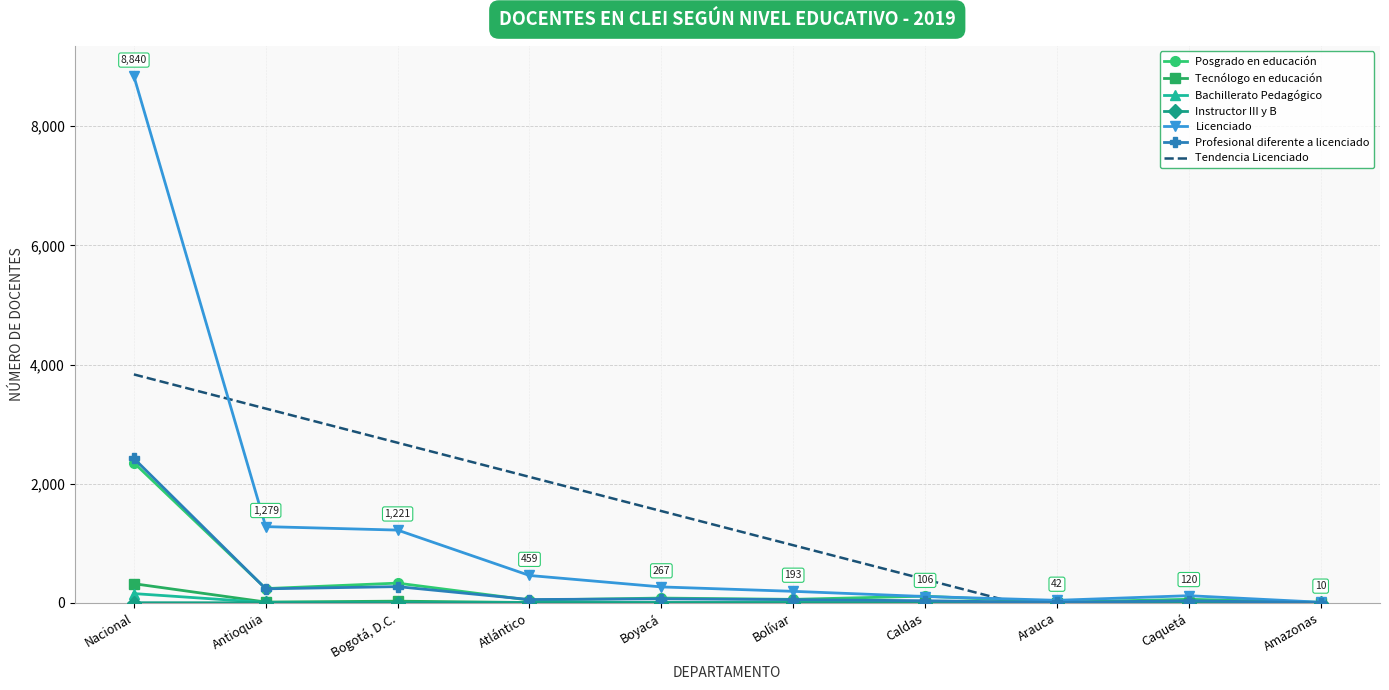

Which category has the highest value across all series?

Nacional